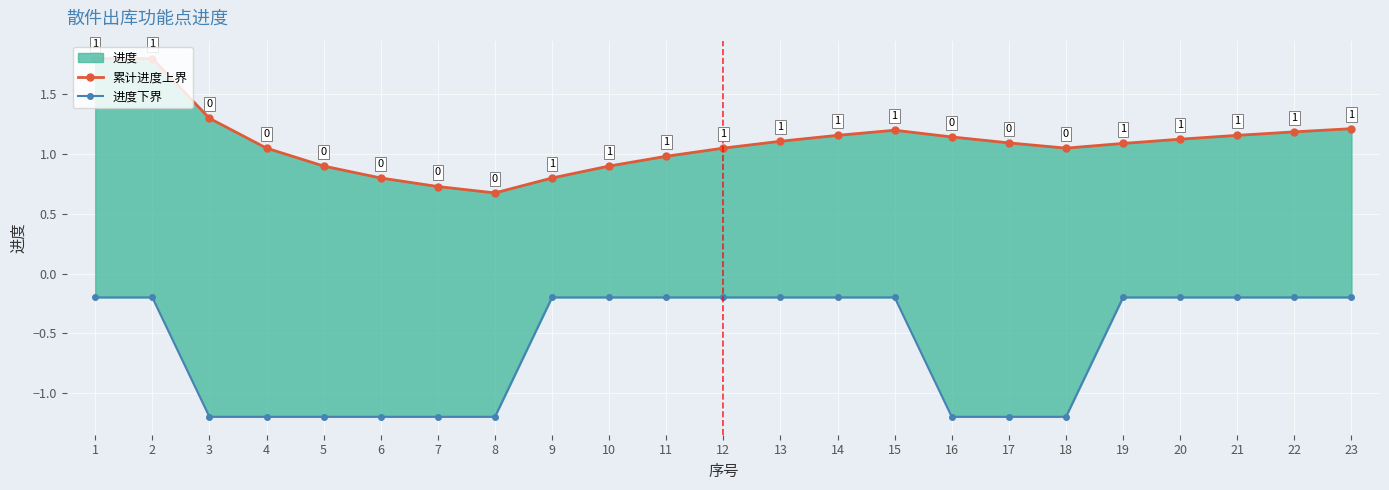

Rank the series at 15 from lowest to highest value.

进度下界, 累计进度上界